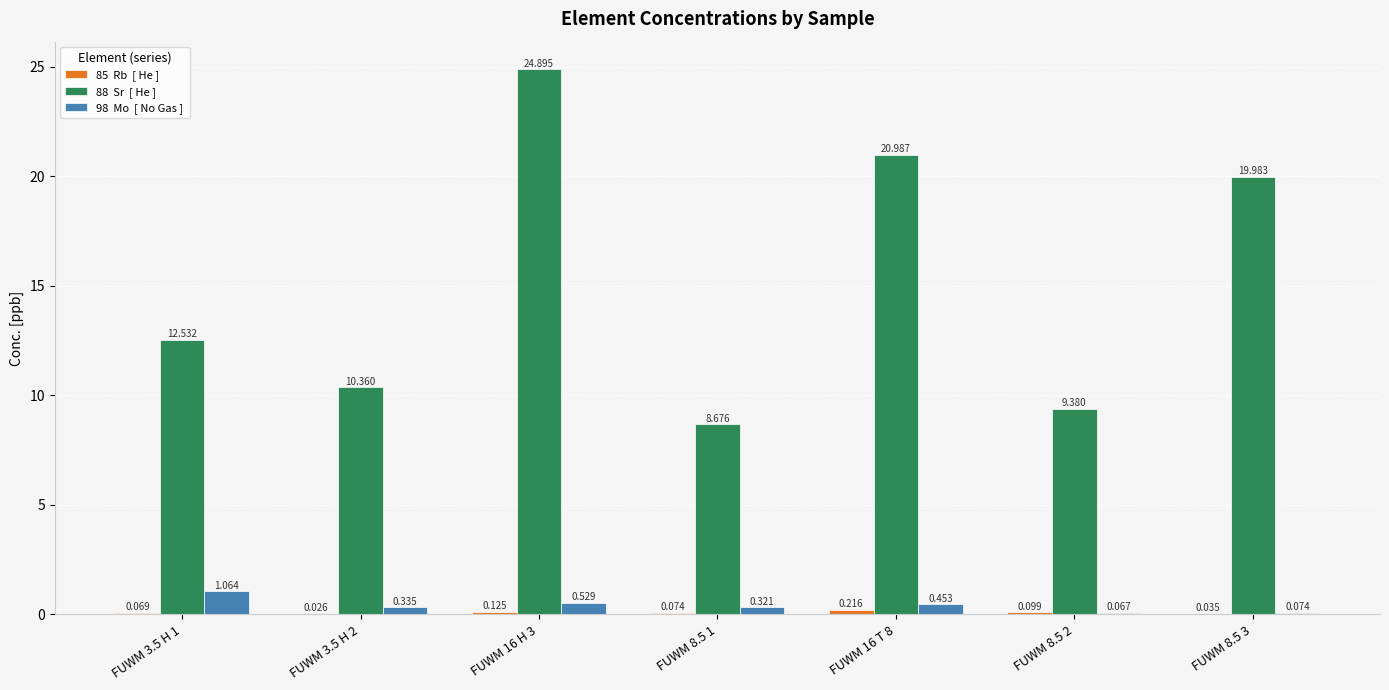

How many categories are shown in the chart?

7